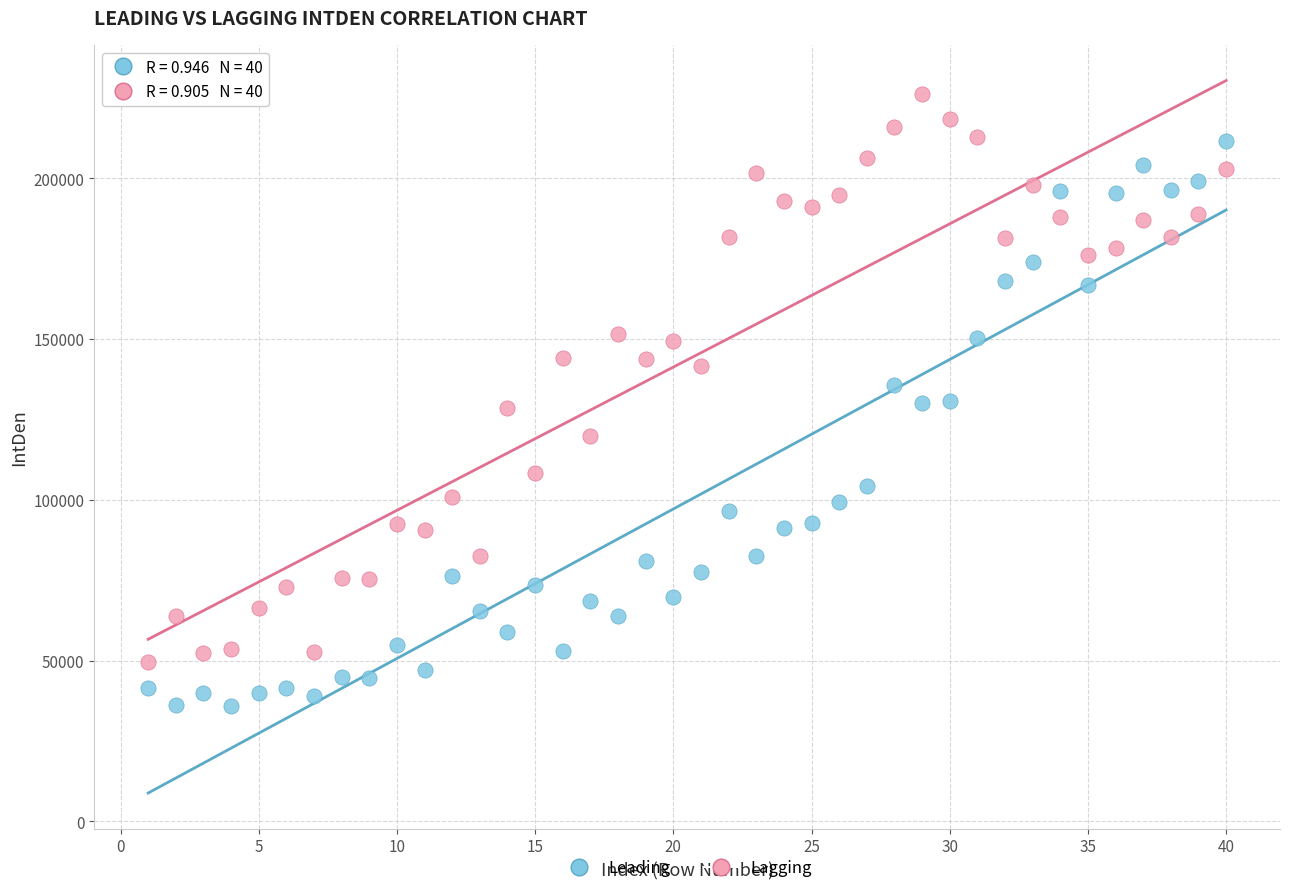

Across all data points, what is the range of X values (max minus min)?

39.0